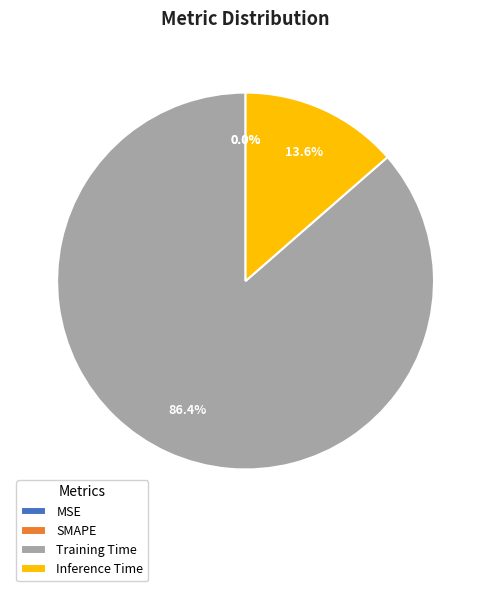

How many slices are in this pie chart?

4